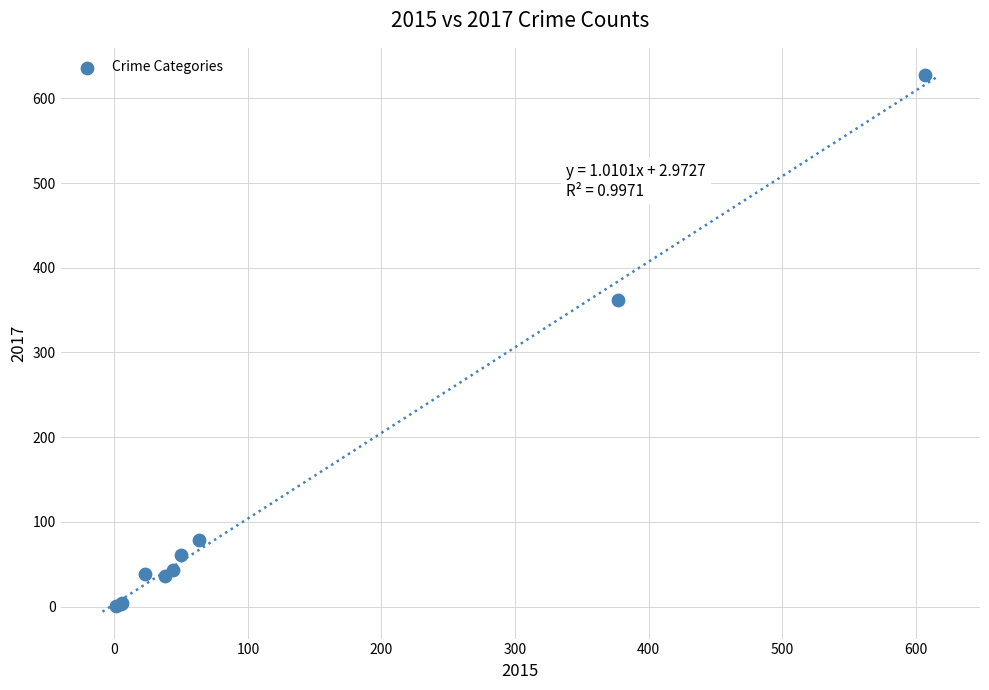

What Y value in the scatter plot is closest to 314?

362